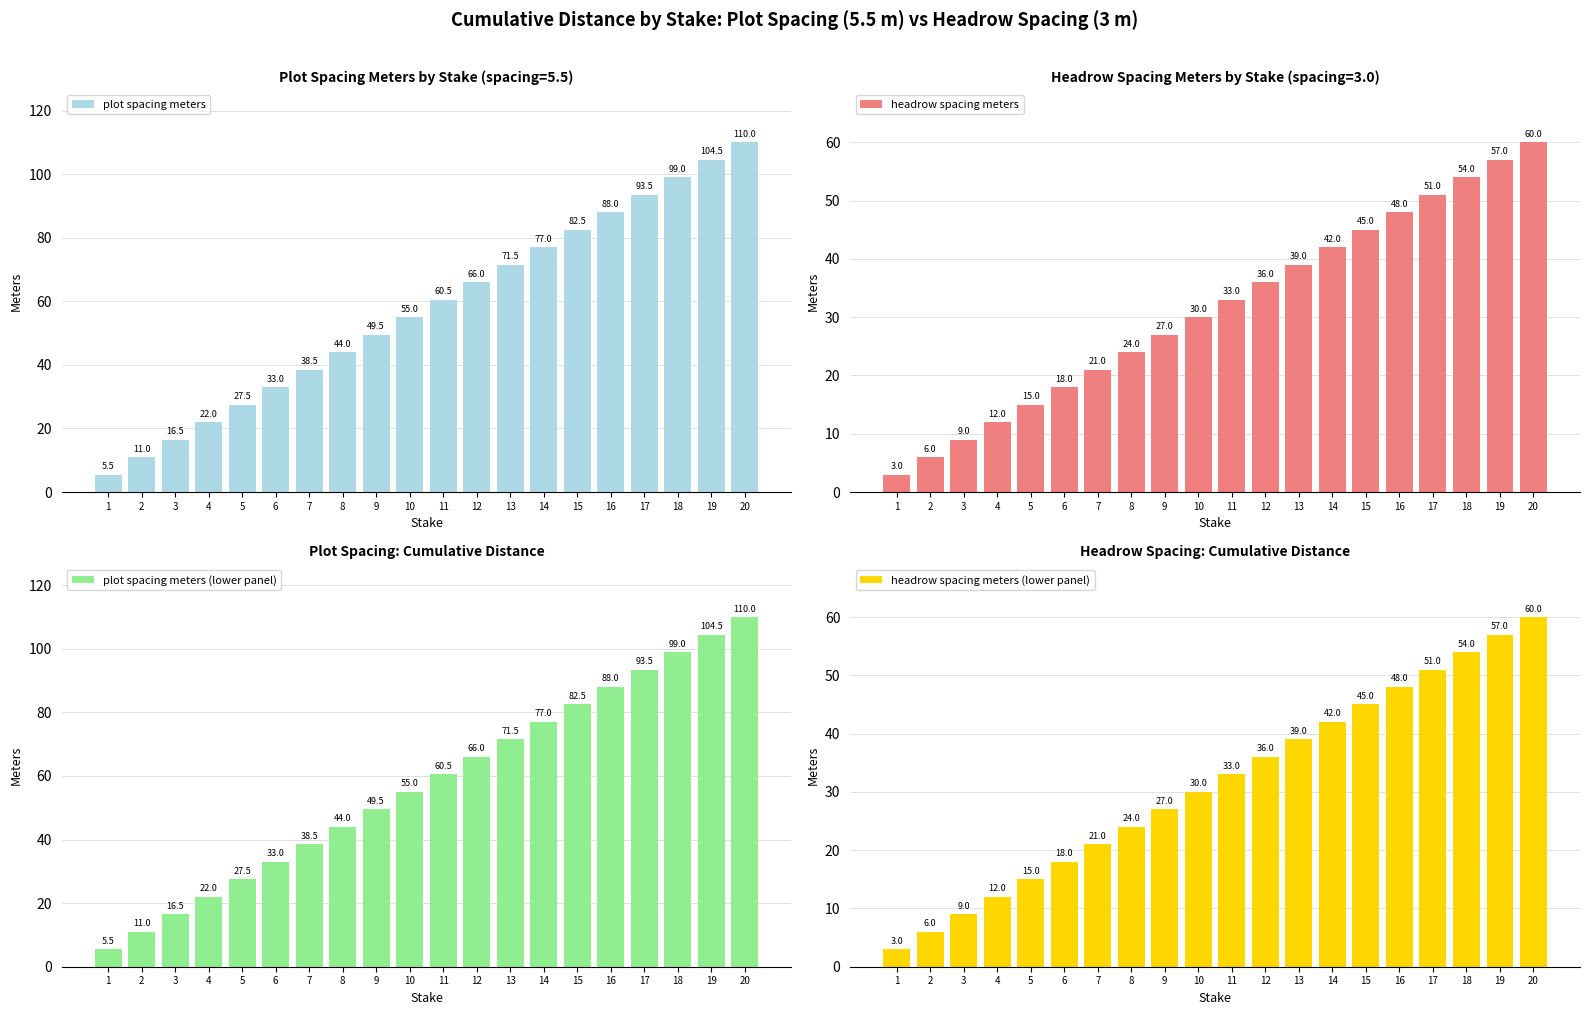

What is the difference between the highest and lowest values at 5?

12.5